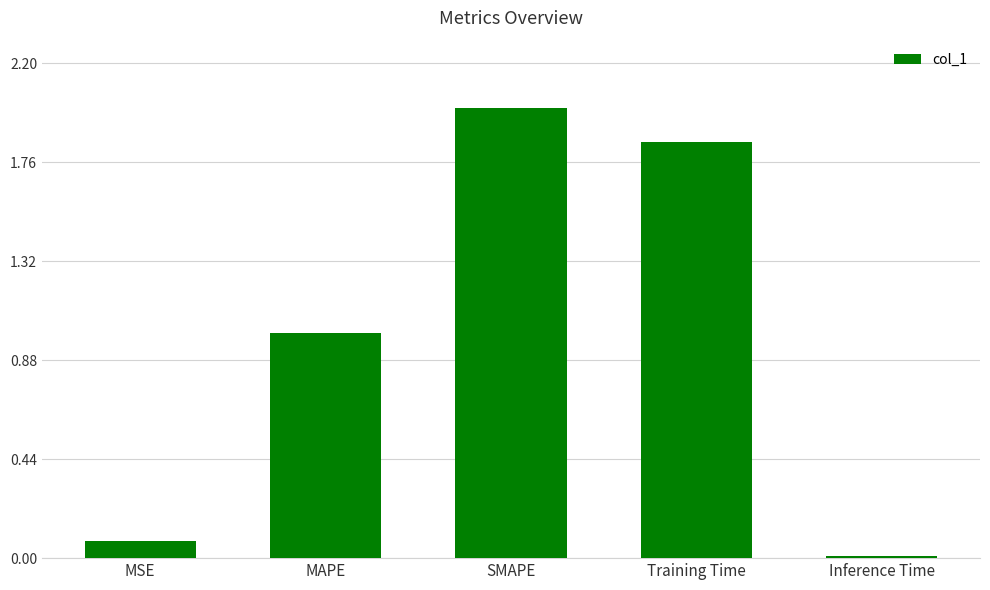

What position from the right is SMAPE?

3